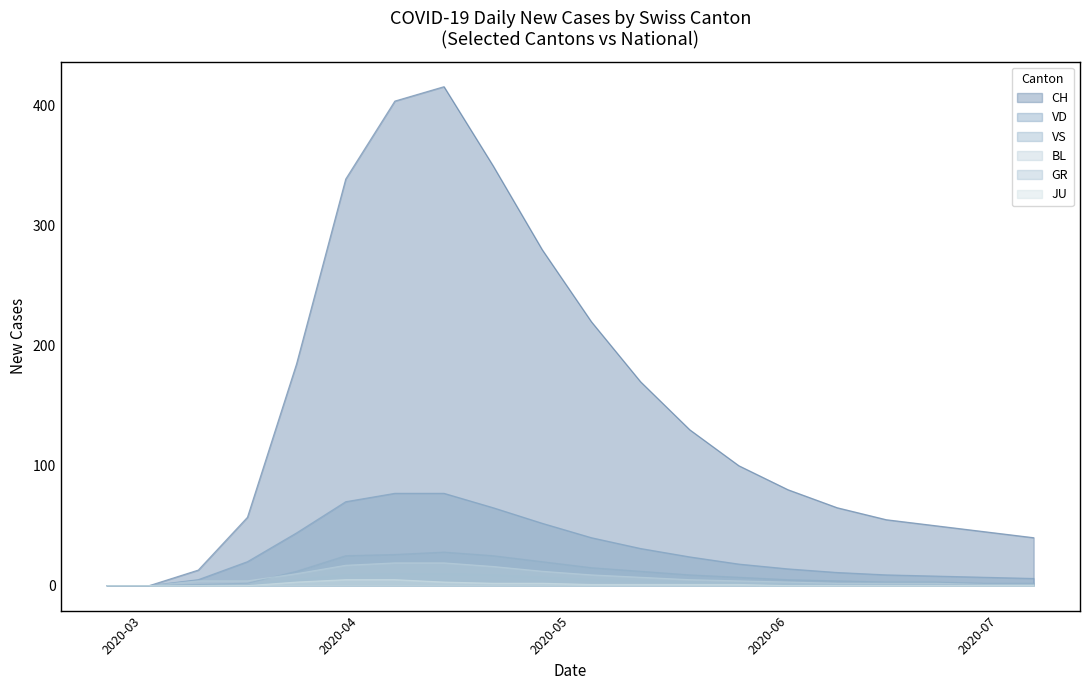

Count the number of categories in the chart.

20